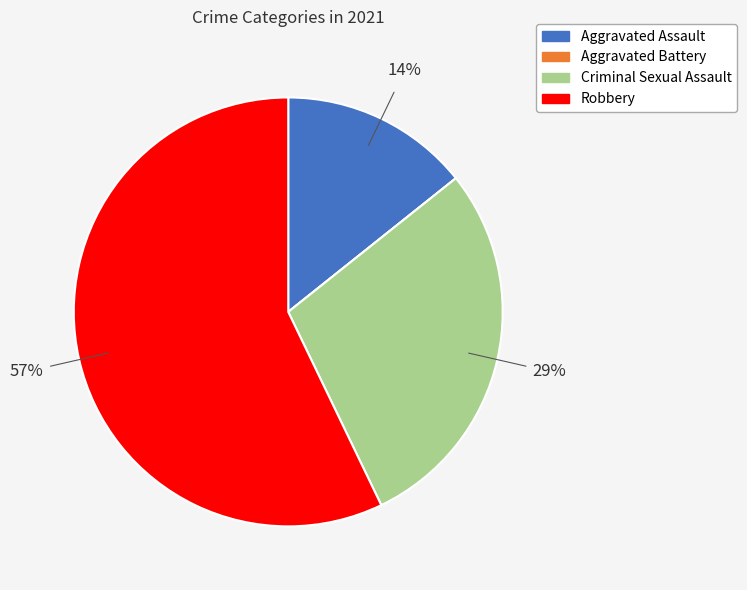

Approximately how many times larger is the value at Criminal Sexual Assault compared to Robbery?

0.5